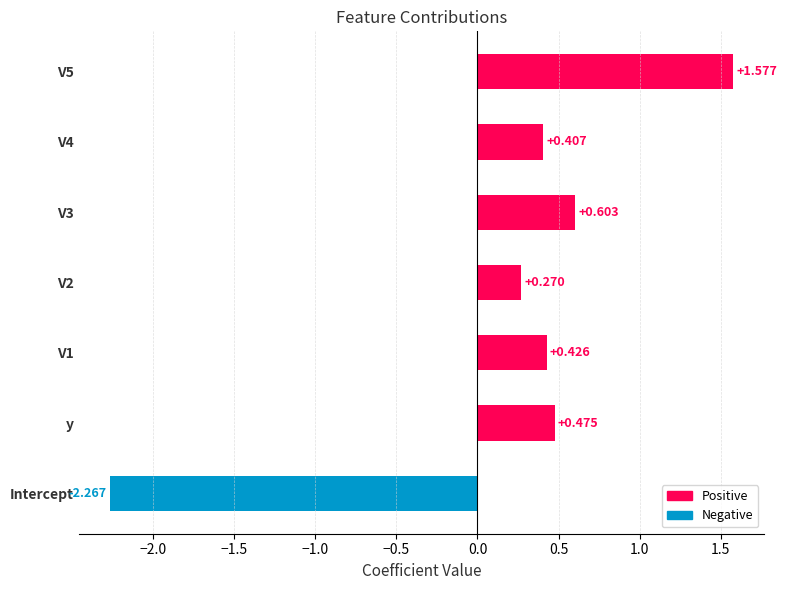

Which has a higher value, y or V4?

y